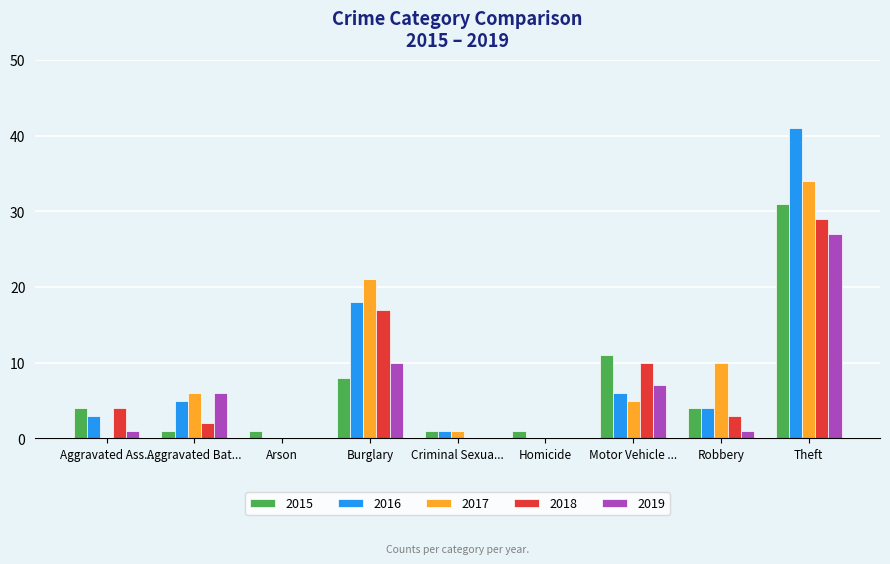

Between Burglary and Motor Vehicle ..., which series saw the biggest shift?

2017